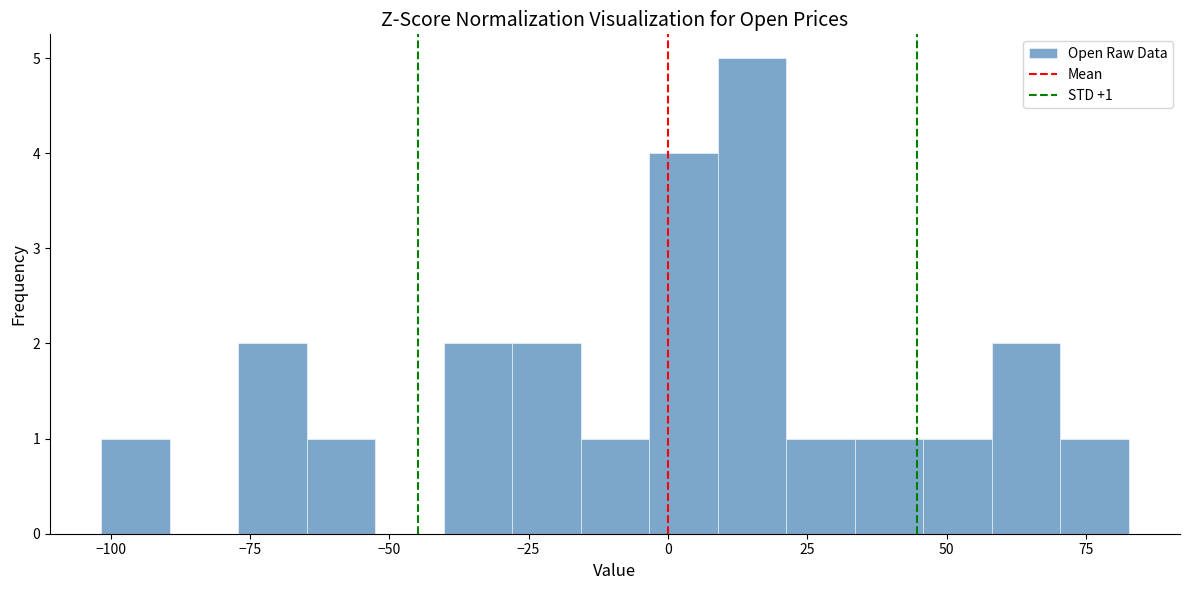

Around what value on the x-axis is the tallest bar? Give the approximate position of its centre, as read against the axis.

15